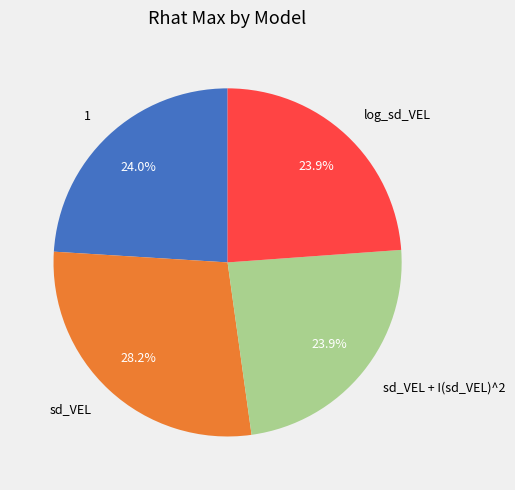

What percentage is the sd_VEL + I(sd_VEL)^2 slice, to the nearest percent?

24%